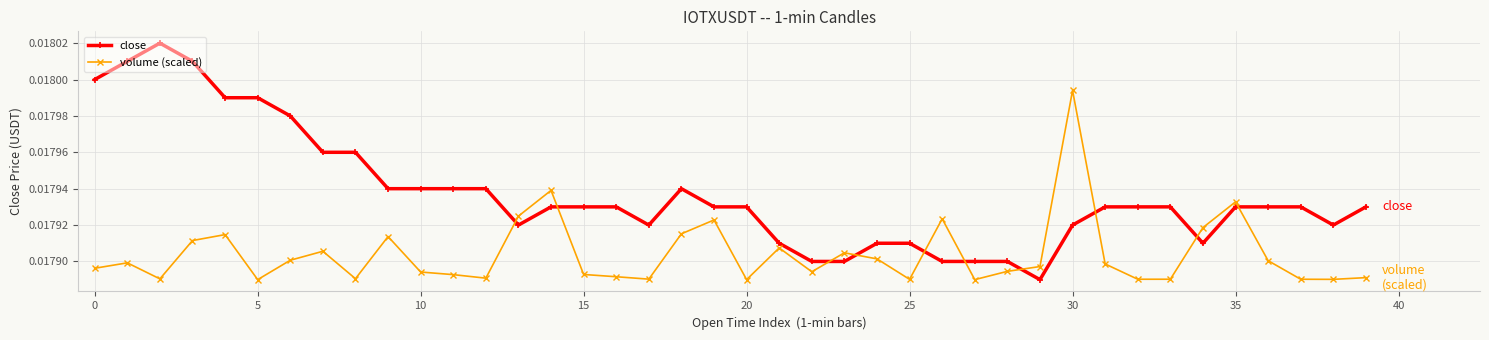

What are all the series names shown in the legend?

close, volume (scaled)